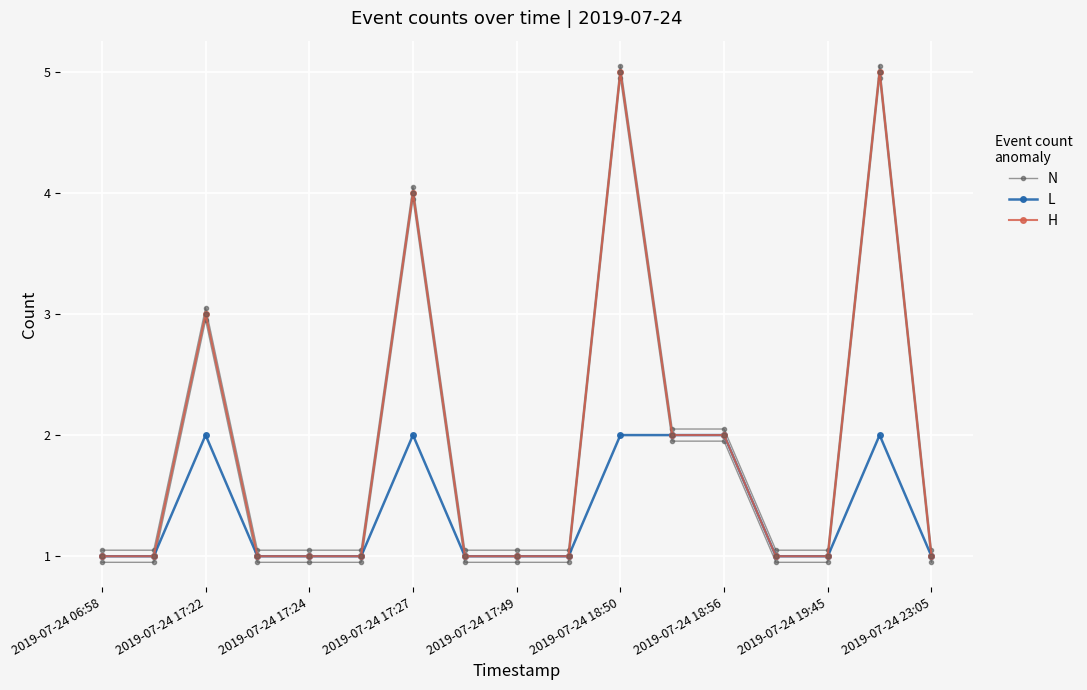

Is the value of L at 13 greater than the value of H at 2019-07-24 19:45?

No